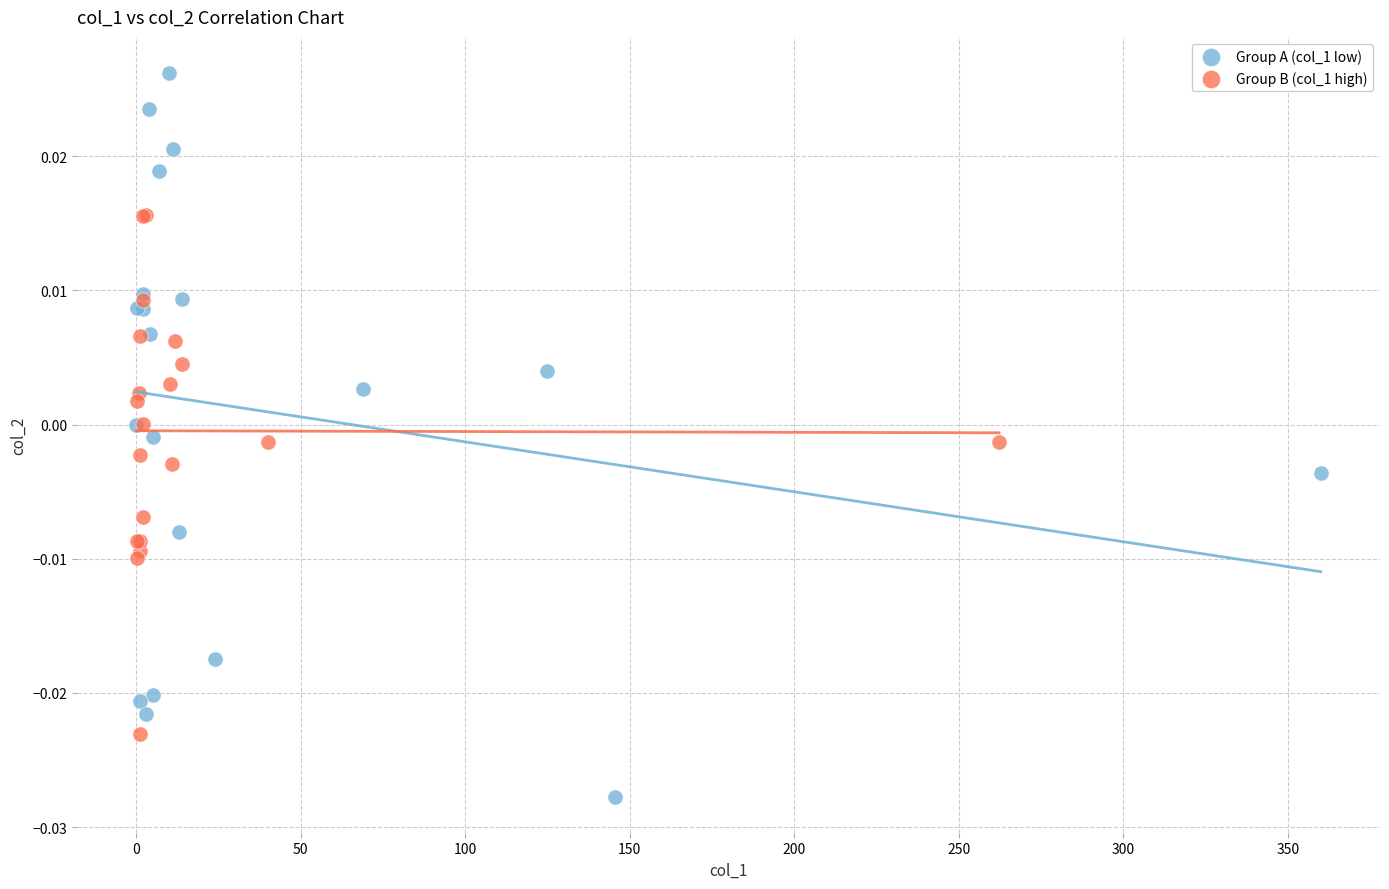

Which series reaches the maximum Y coordinate?

Group A (col_1 low)